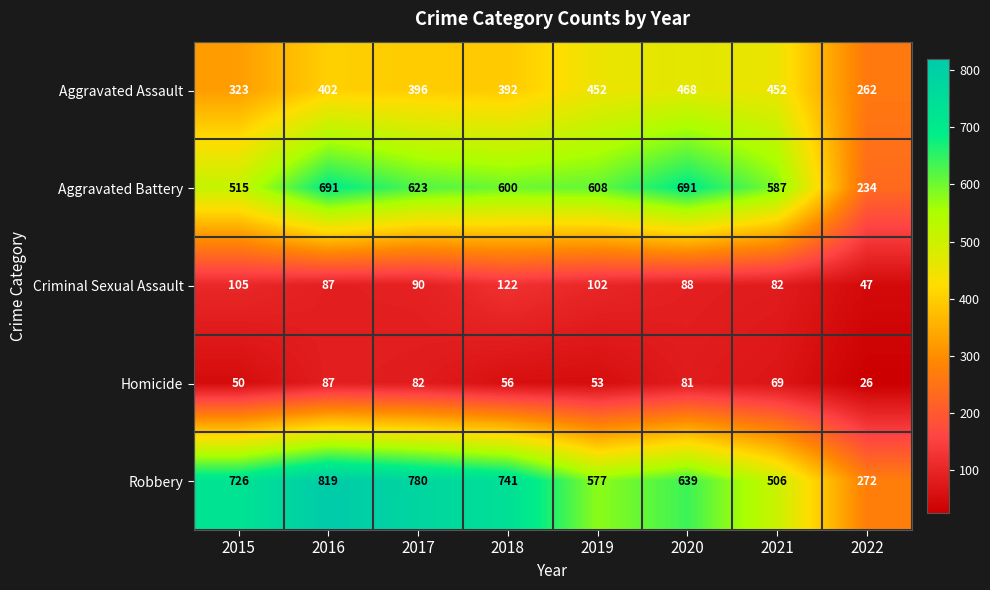

At which category is the sum across all series the highest?

2016